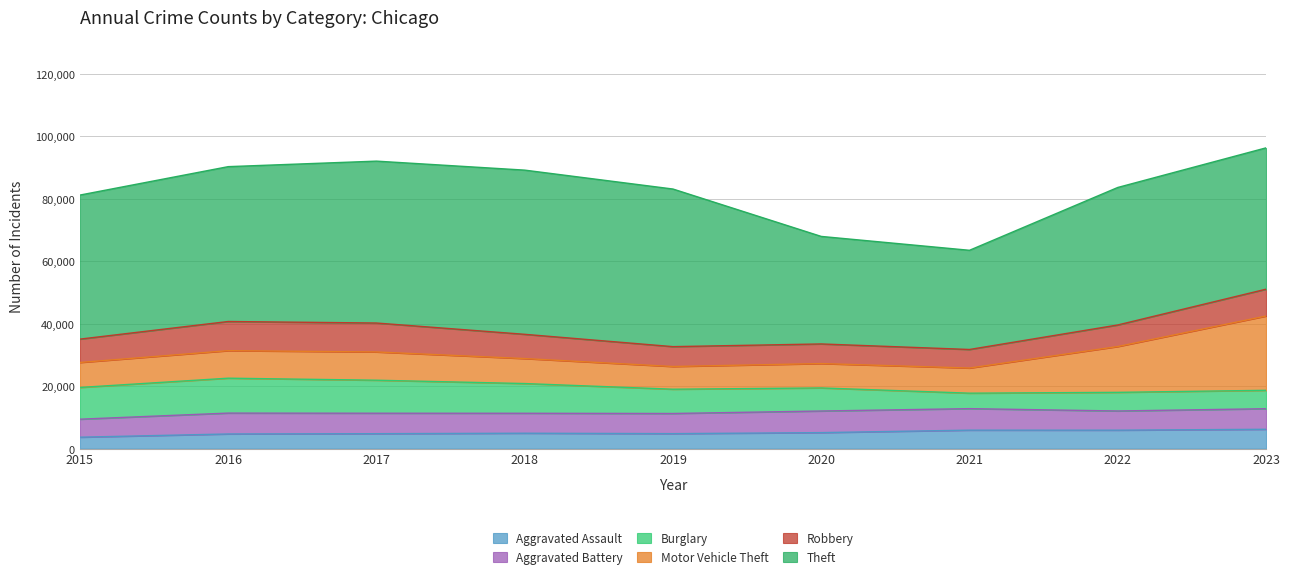

What are all the series names shown in the legend?

Aggravated Assault, Aggravated Battery, Burglary, Motor Vehicle Theft, Robbery, Theft